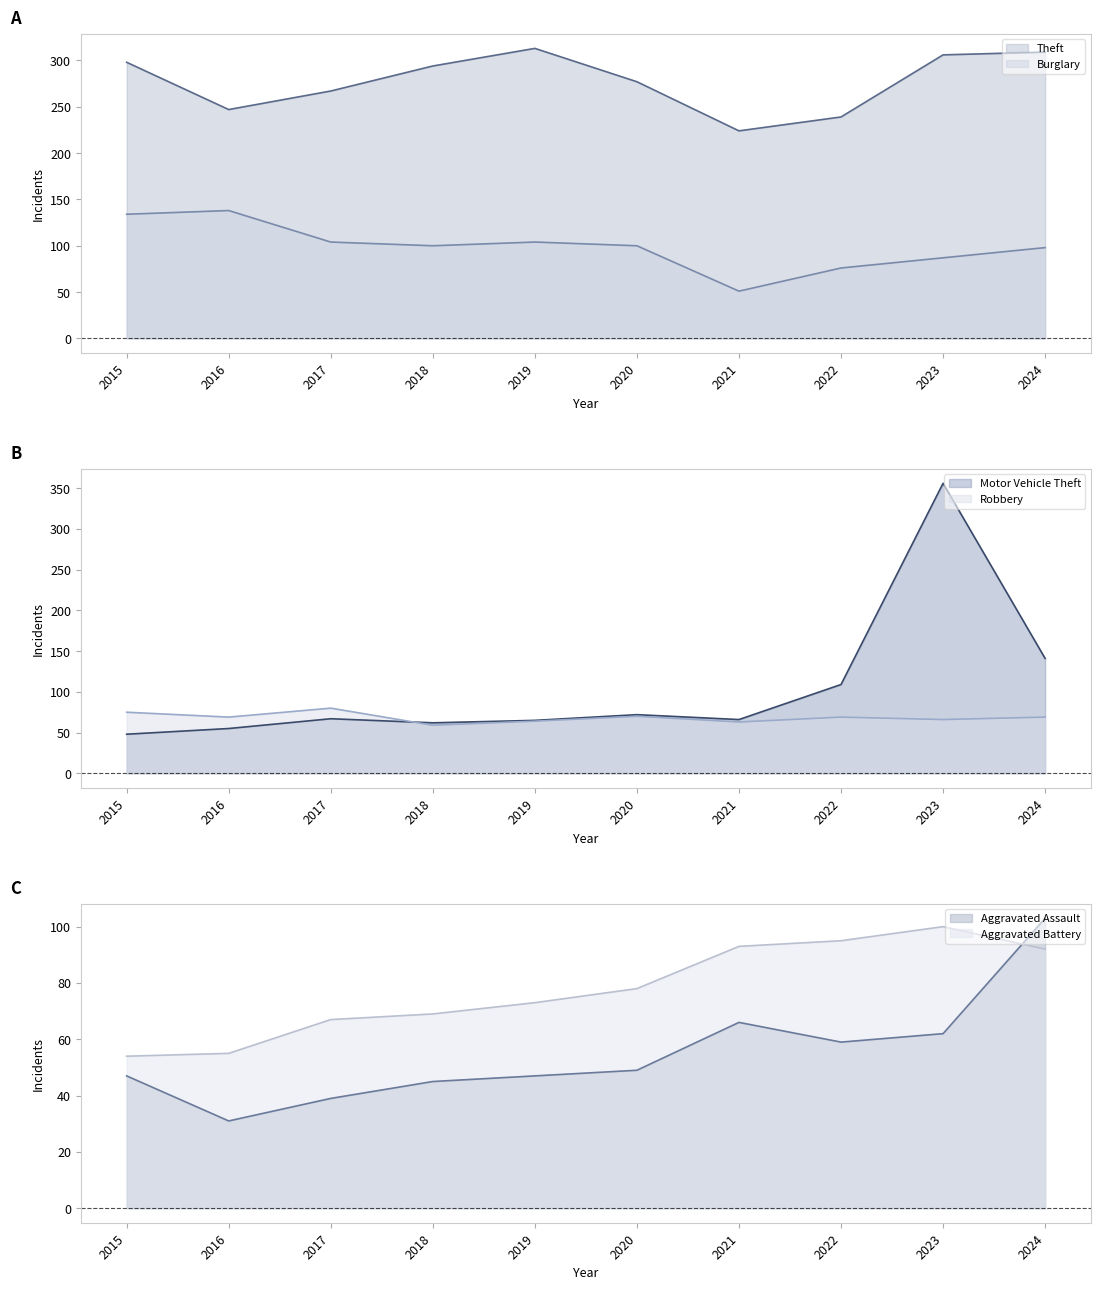

True or false: Theft and Aggravated Battery cross at least once.

False